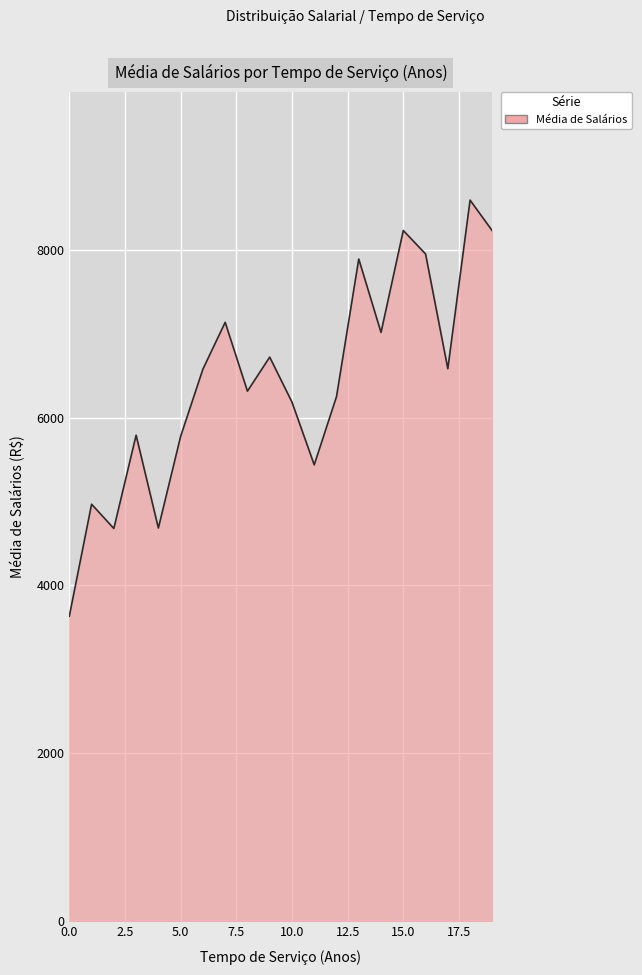

Does the chart have visible grid lines?

Yes